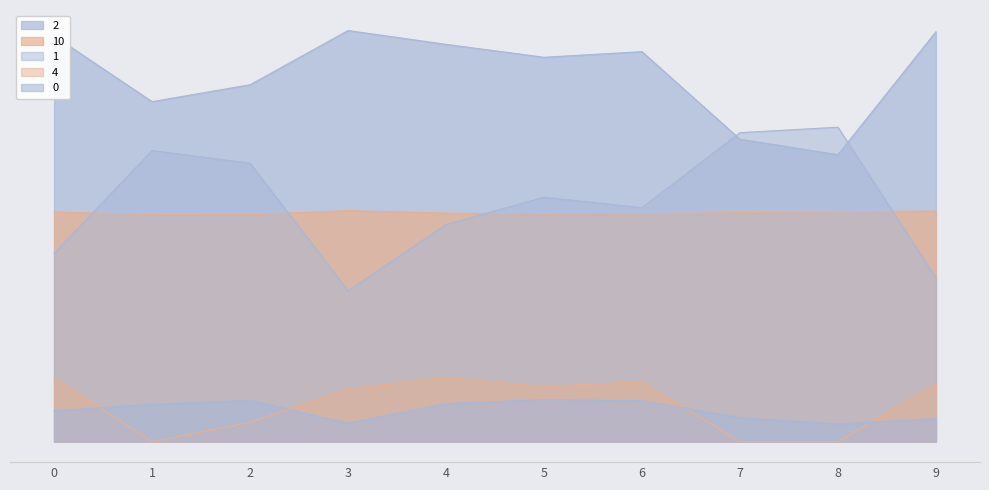

What are all the series names shown in the legend?

0, 1, 2, 10, 4